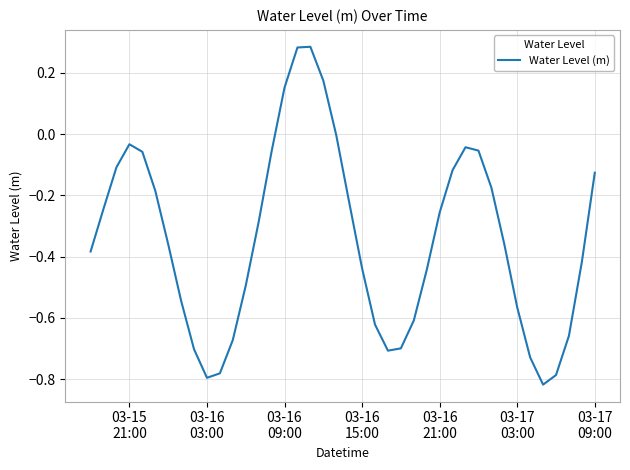

True or false: the data has more than 1 interior local peaks.

True